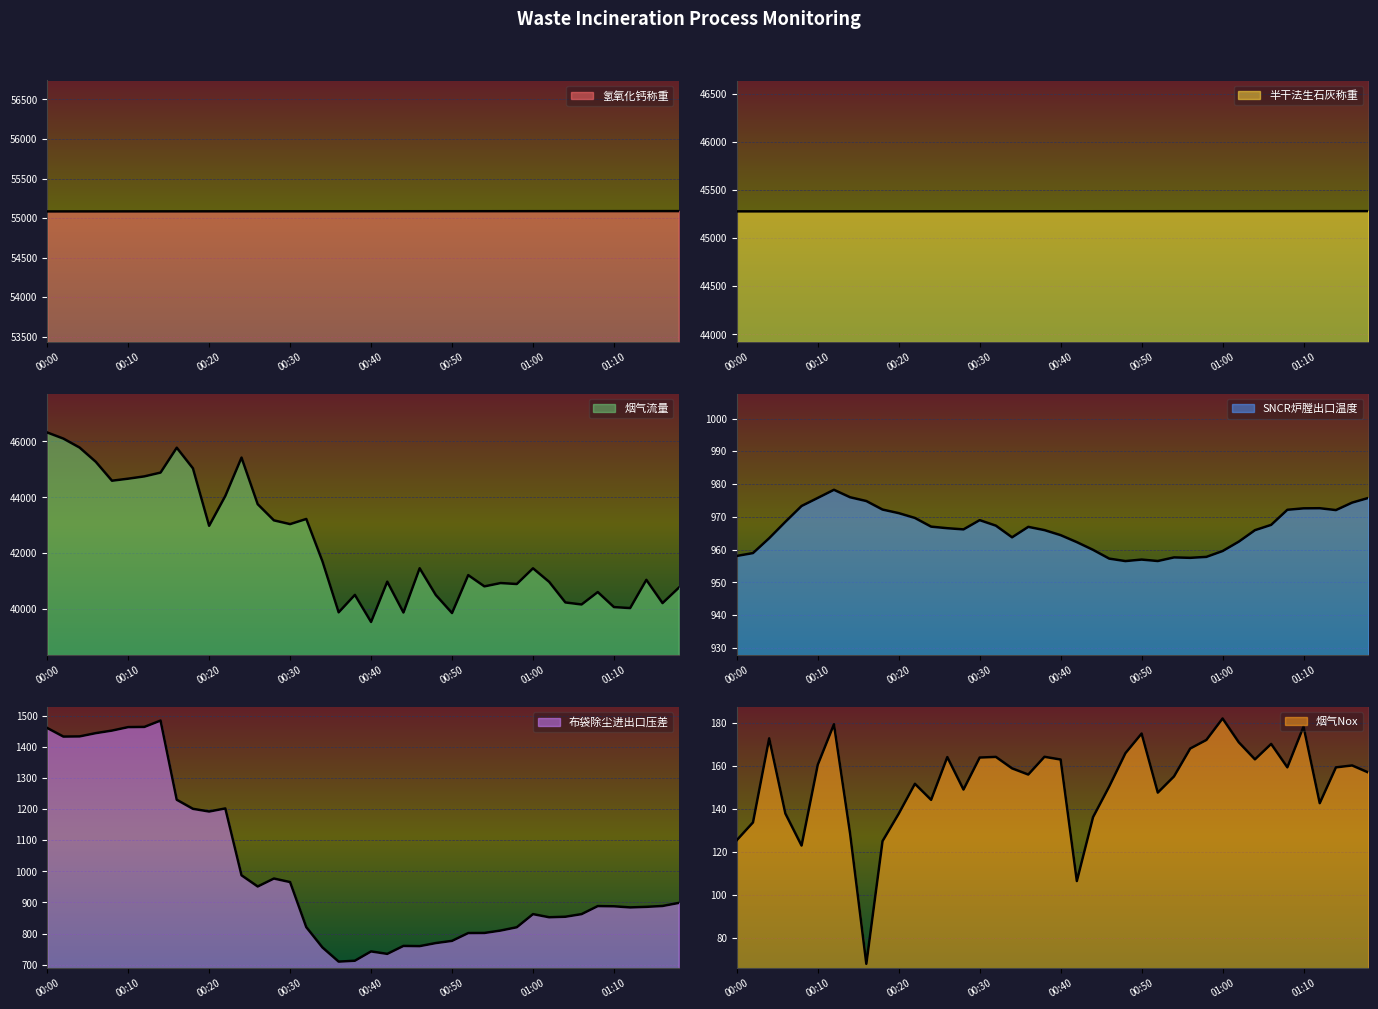

Rank the series by their maximum value, from lowest to highest.

烟气Nox, SNCR炉膛出口温度, 布袋除尘进出口压差, 半干法生石灰称重, 烟气流量, 氢氧化钙称重